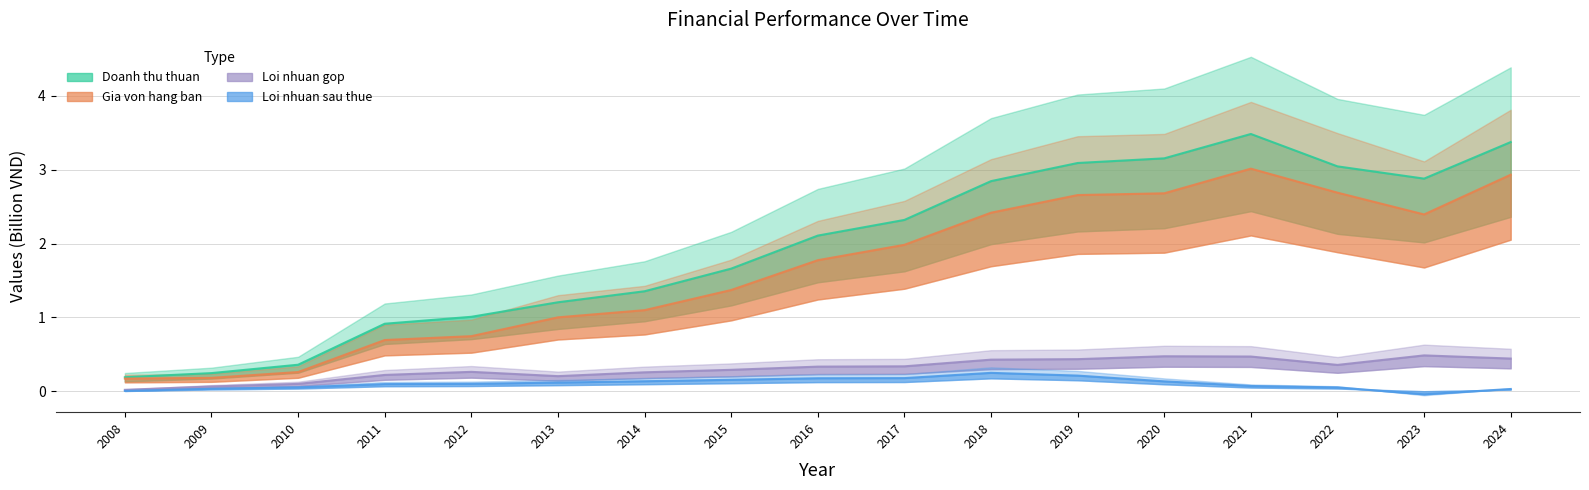

What is the value of the Loi nhuan sau thue point at the 9th from the left?

0.2